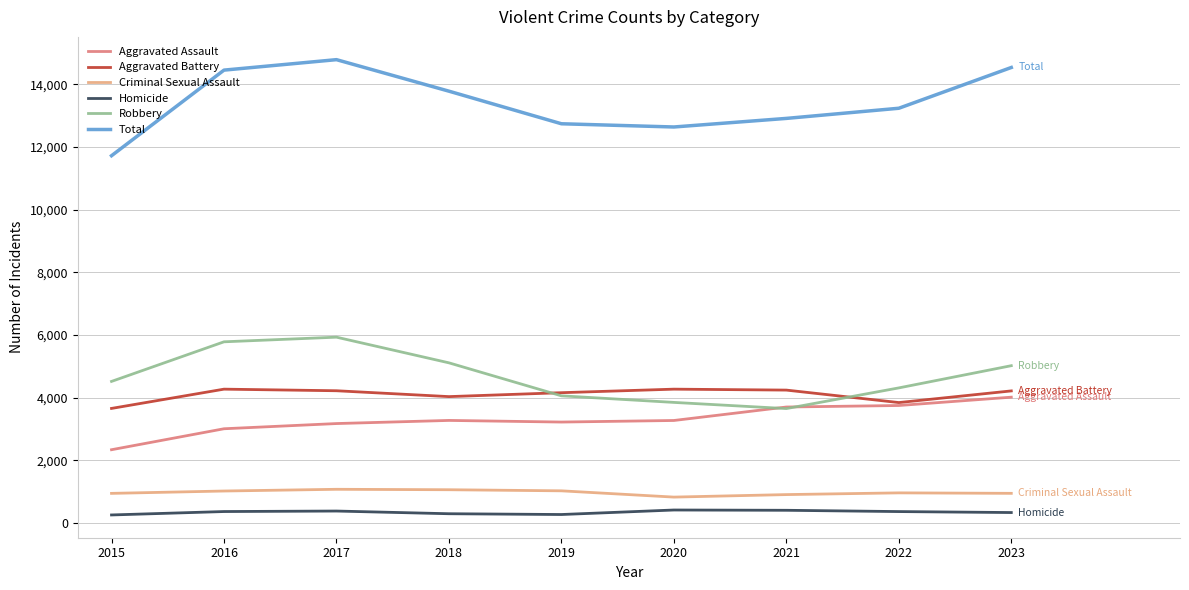

The Total series shows 14539 at 2023. True or false?

True